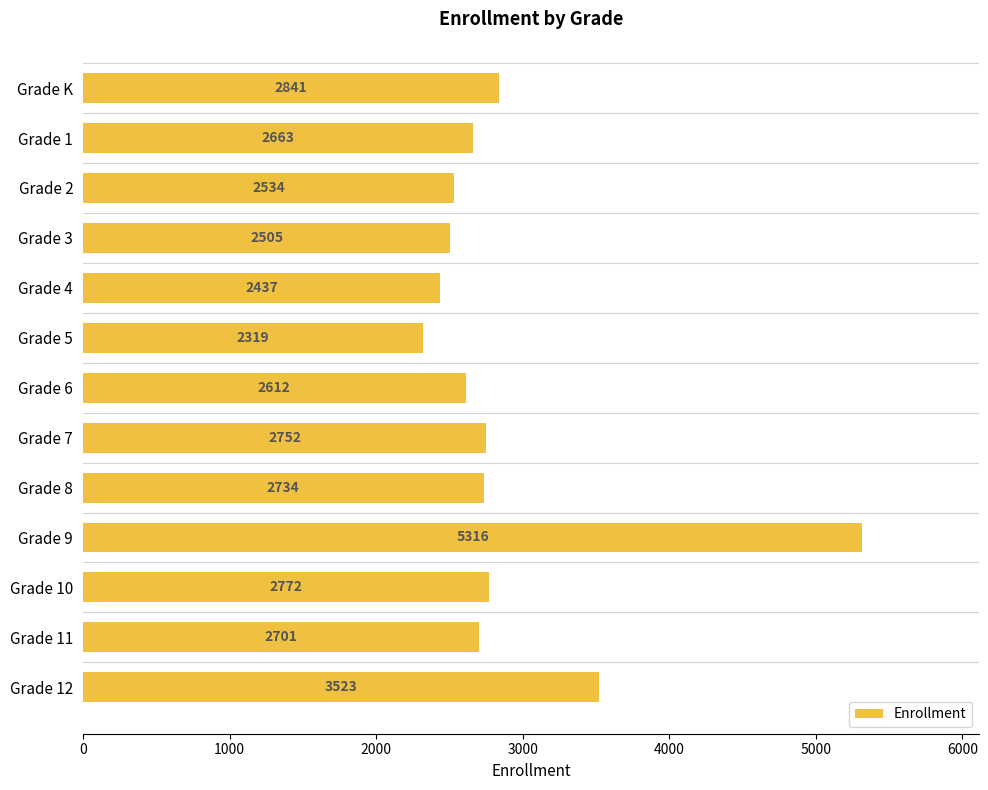

What is the maximum value shown in the chart?

5316